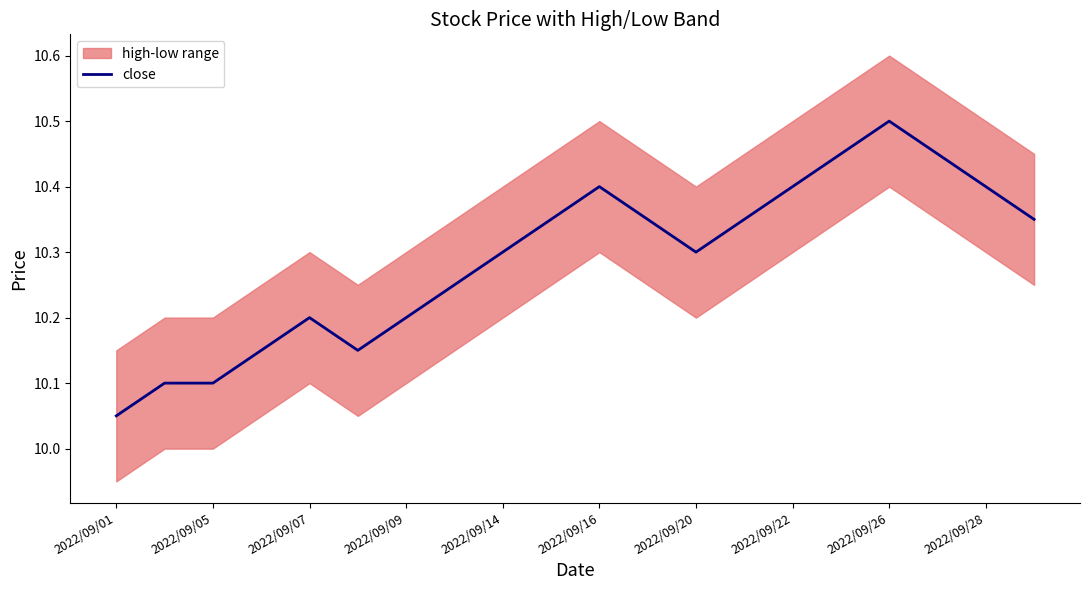

The value of close at 2022/09/09 is 13.3. True or false?

False